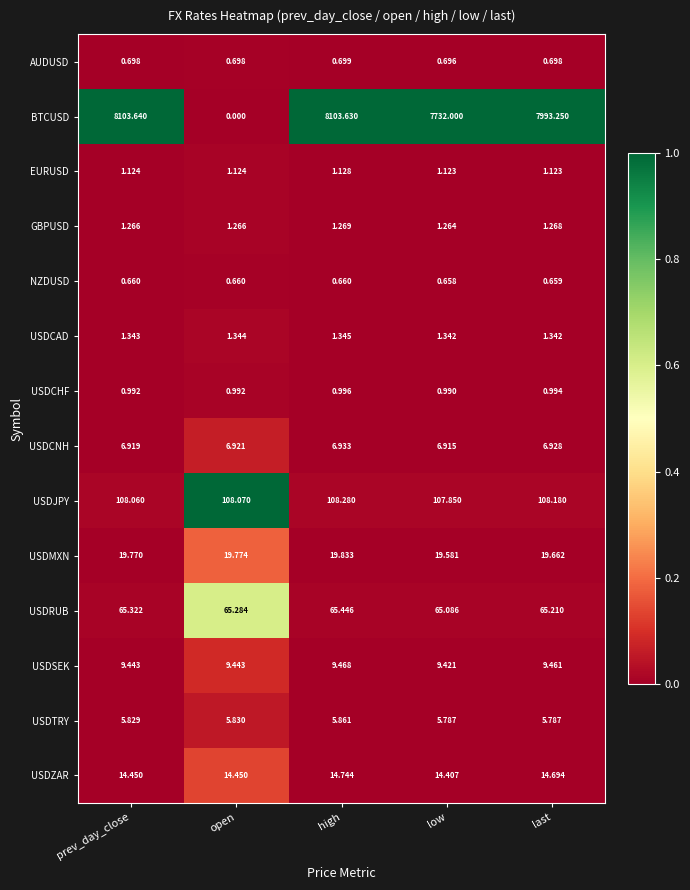

At which label is USDCNH closest to 6?

low